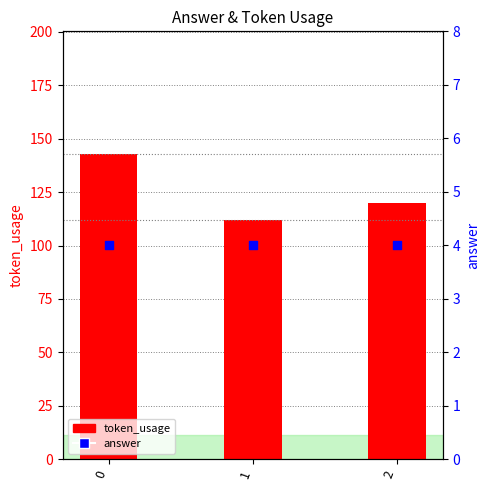

Which series has the largest total across all categories?

token_usage